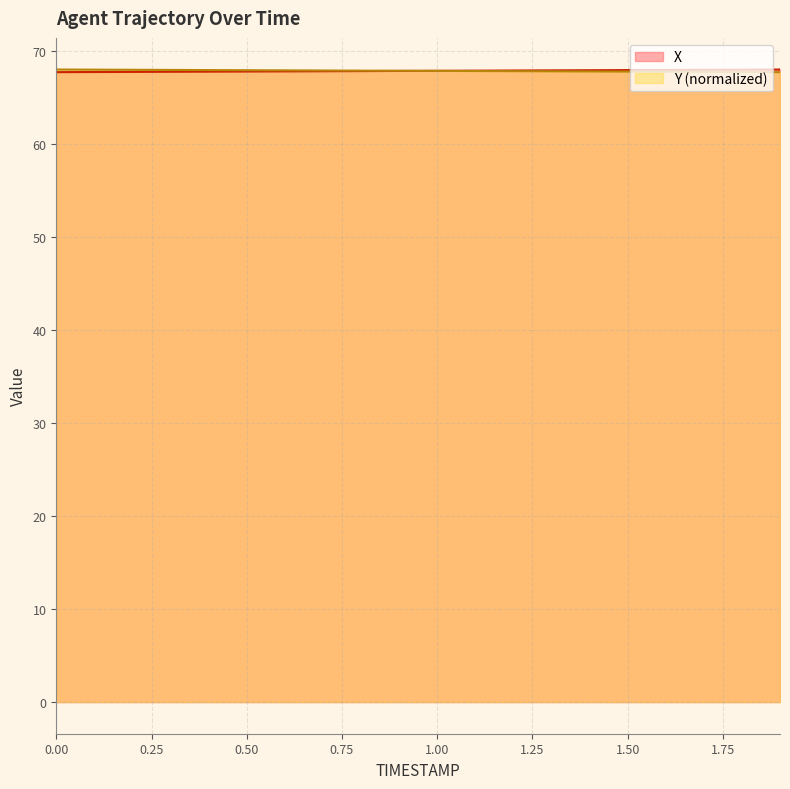

What is the difference between the second highest and minimum values in the Y series?

0.3